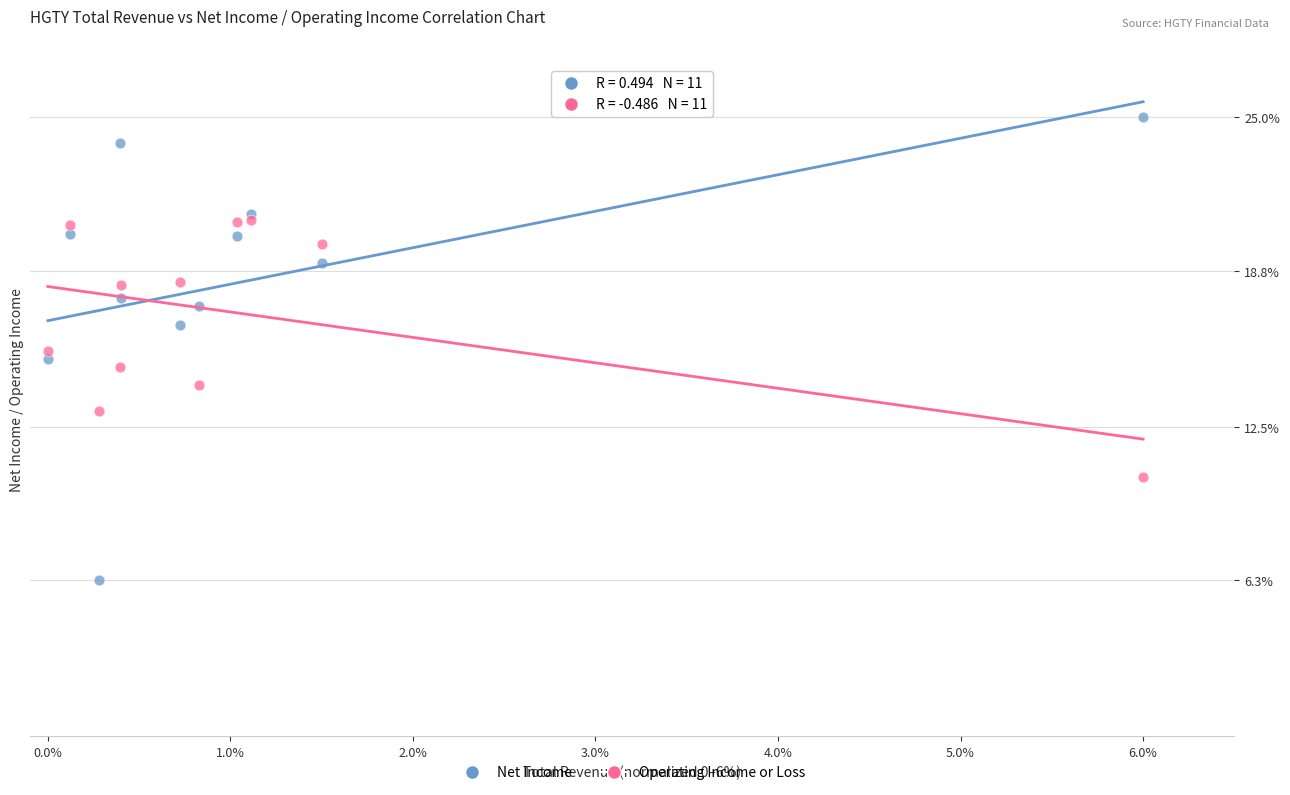

What are all the series names shown in the legend?

Net Income, Operating Income or Loss